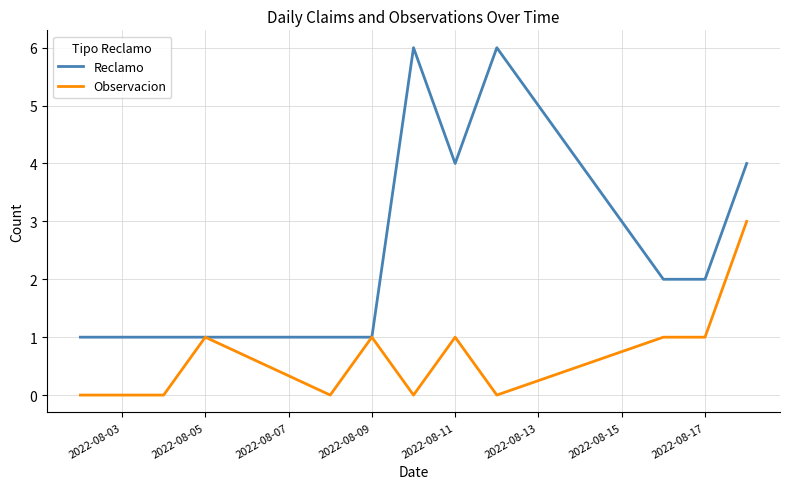

True or false: Reclamo has more than 0 points higher than both neighbors.

True